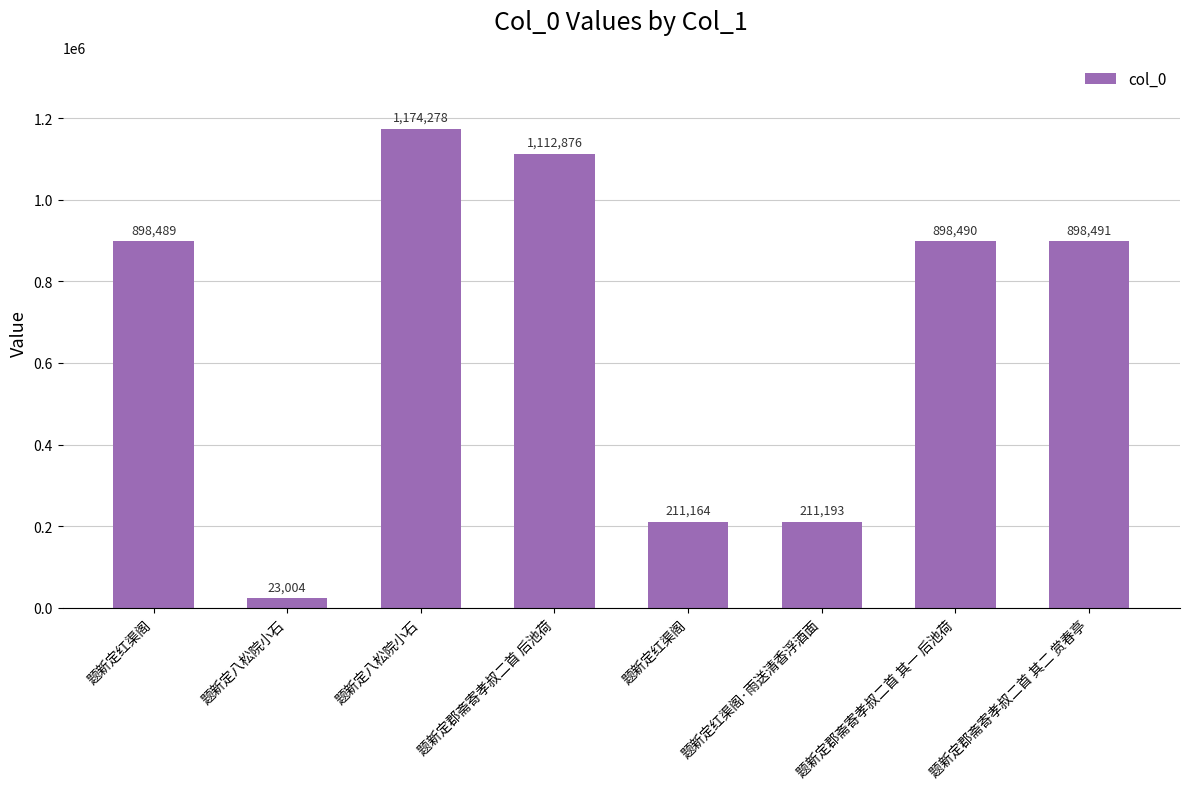

Does the chart contain any negative values?

No